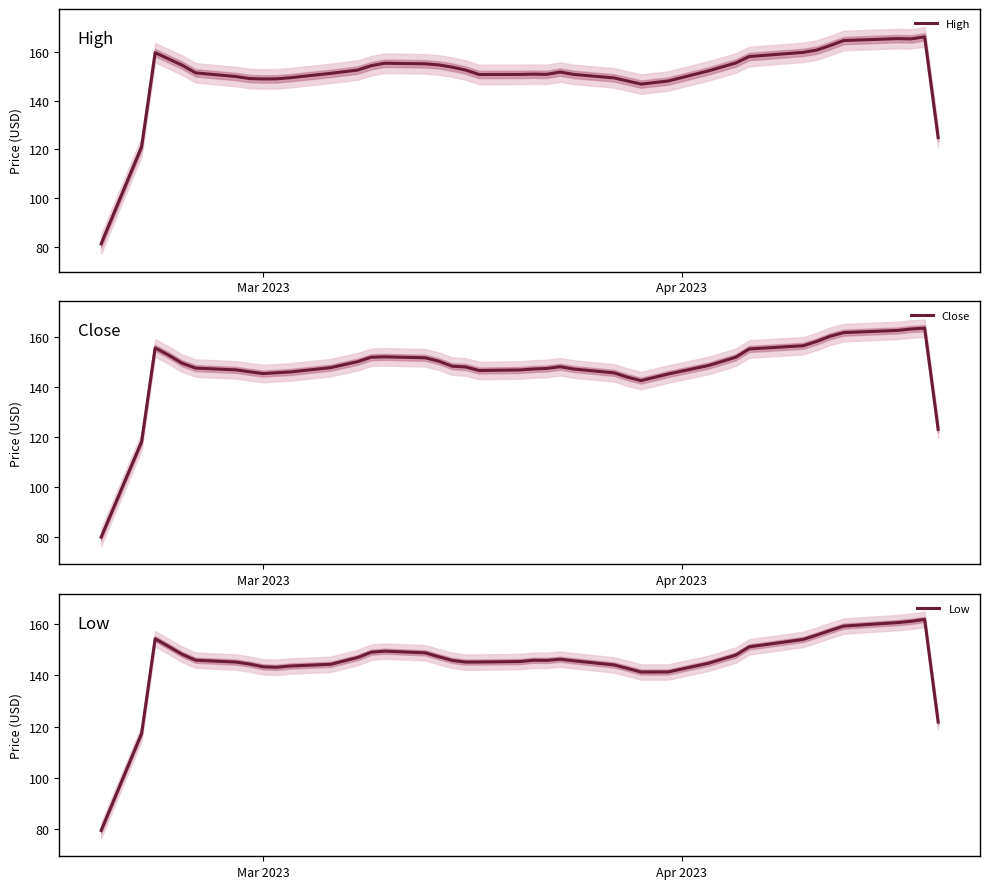

True or false: High and Close intersect in this chart.

False